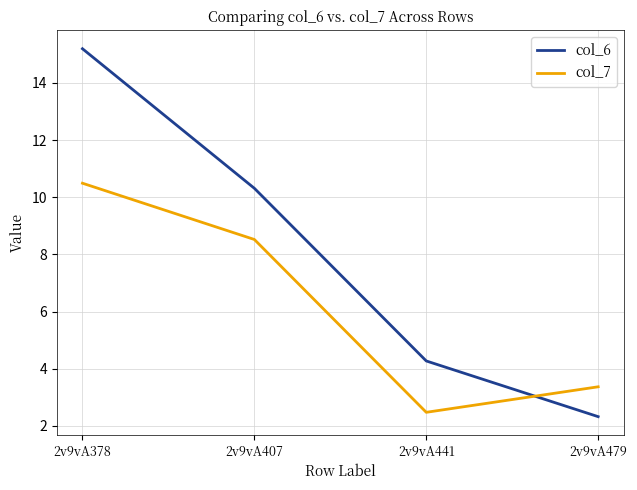

How many times do col_6 and col_7 cross each other?

1